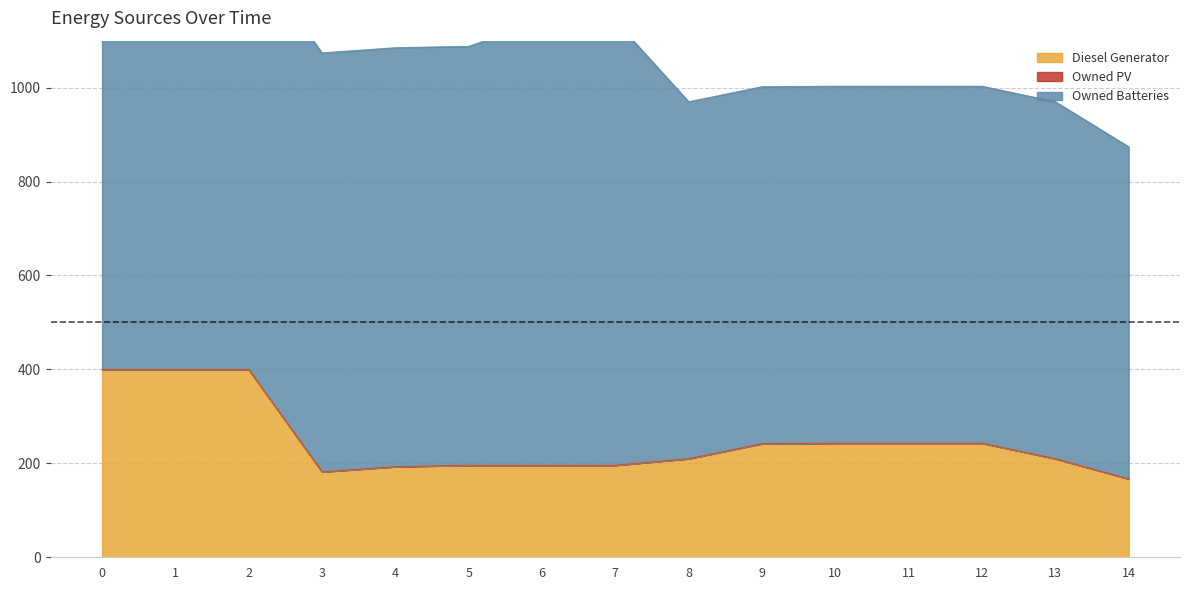

Read the Diesel Generator value at 10, to the nearest 10.

240